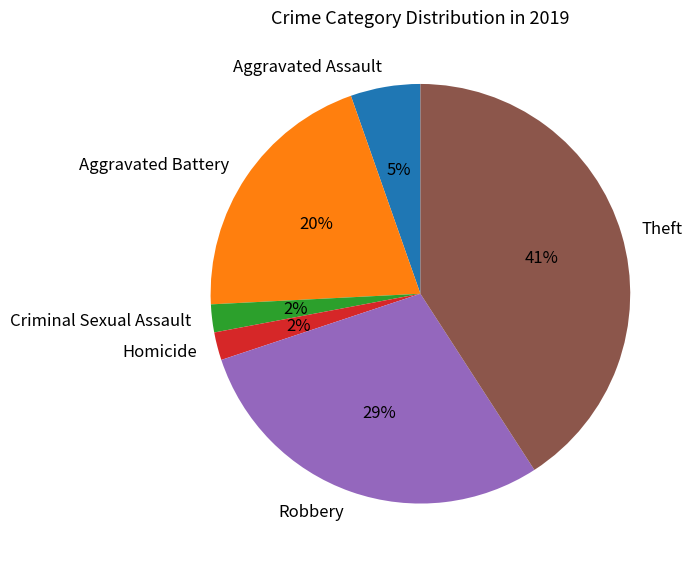

Is it true that Homicide is 2% of the pie?

True